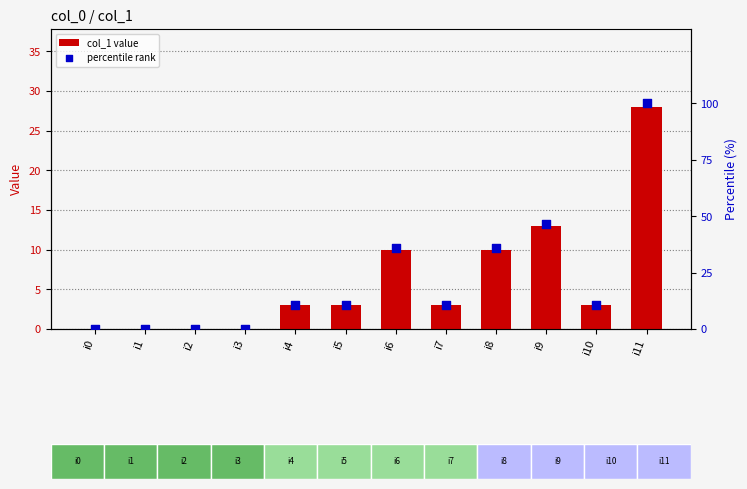

What are all the series names shown in the legend?

col_1 value, percentile rank